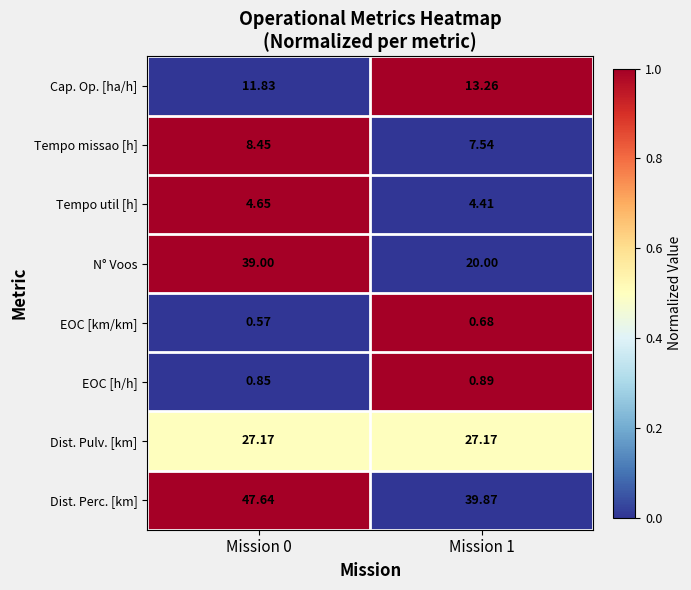

Which series has the largest total across all categories?

Dist. Perc. [km]